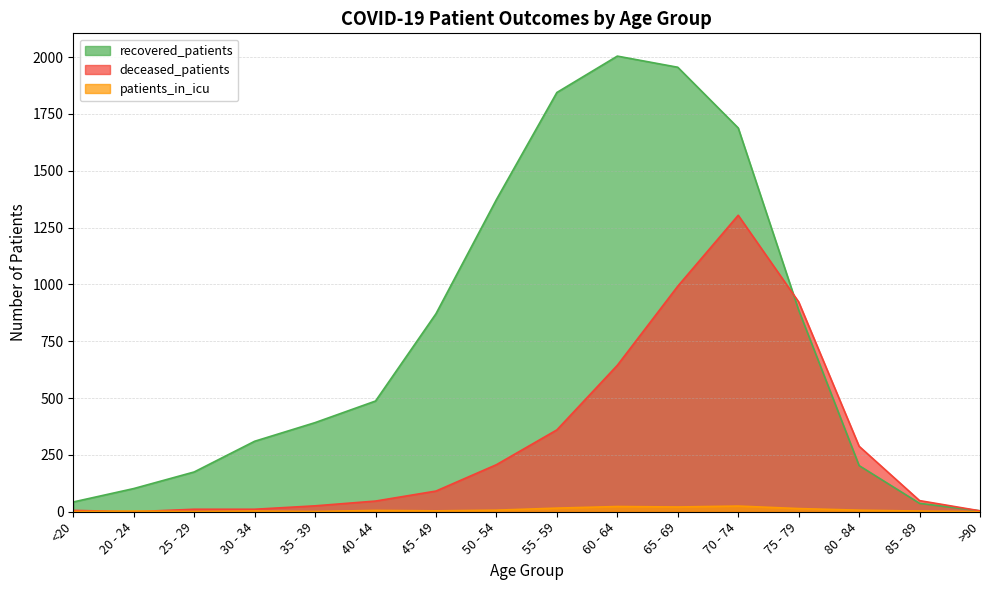

Is it true that recovered_patients equals 167 at 20 - 24?

False